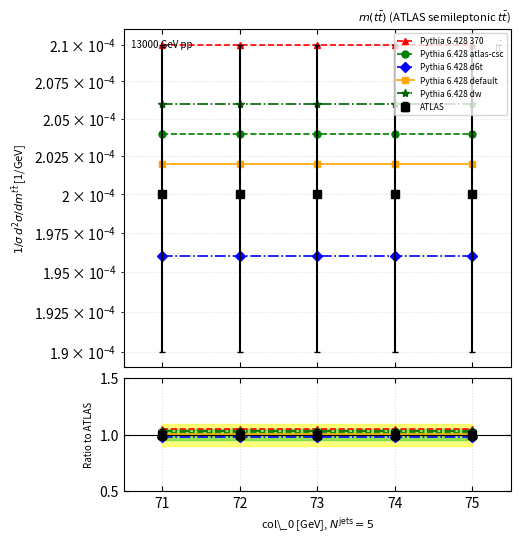

What is the value of the Pythia 6.428 d6t point at the 1st from the left?

1.0